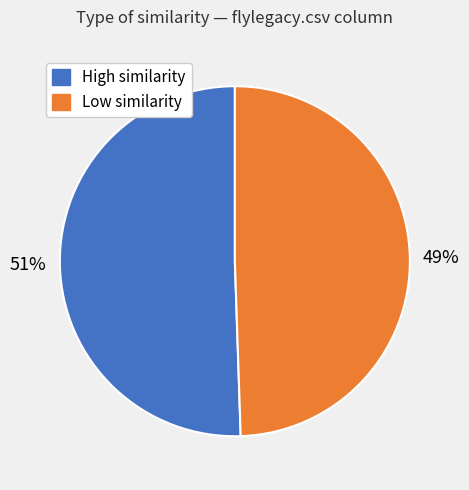

Is there a majority slice in this chart?

Yes